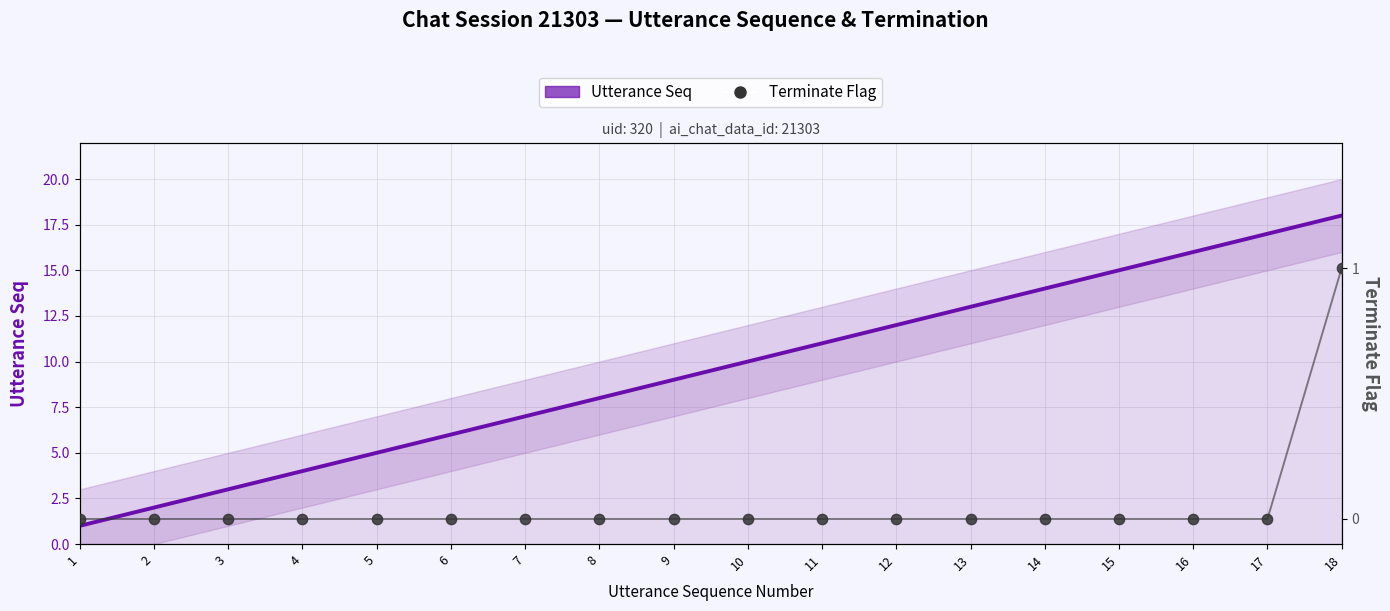

Which series has the largest Y range (max minus min)?

Utterance Seq